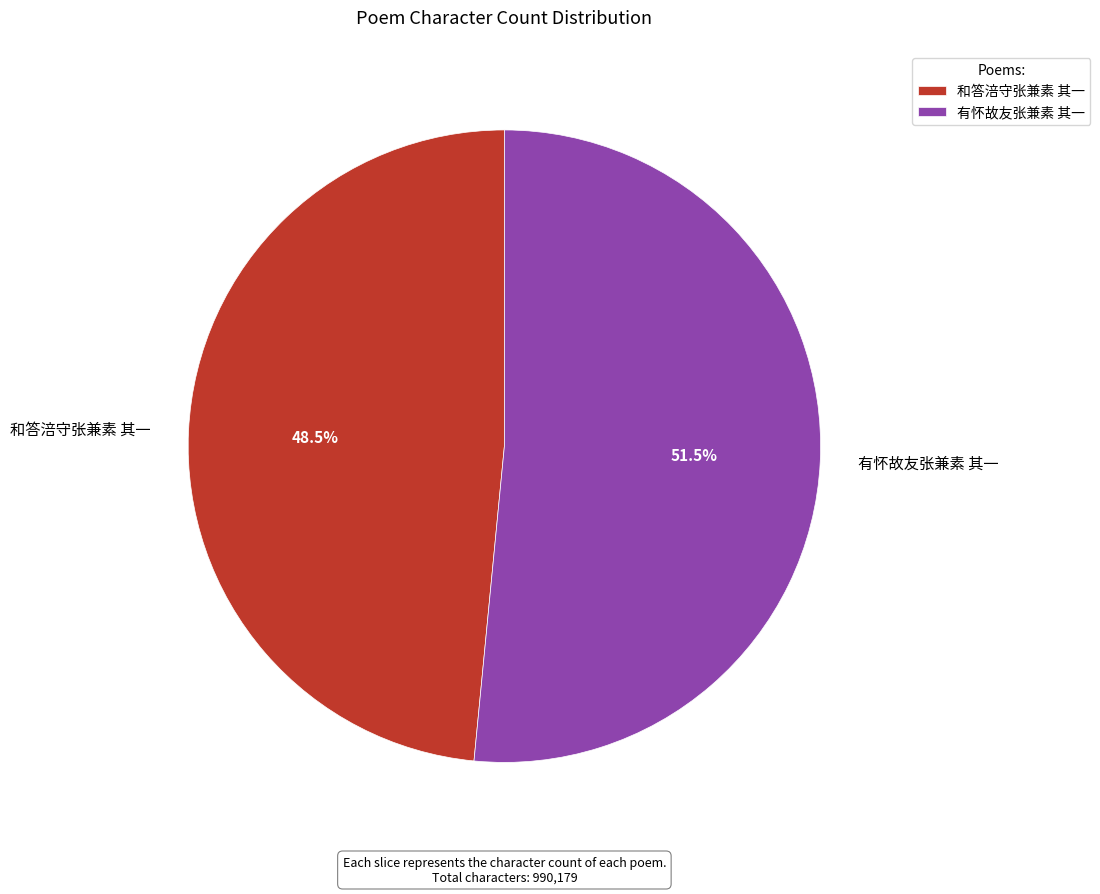

Rank the categories by value from lowest to highest.

和答涪守张兼素 其一, 有怀故友张兼素 其一